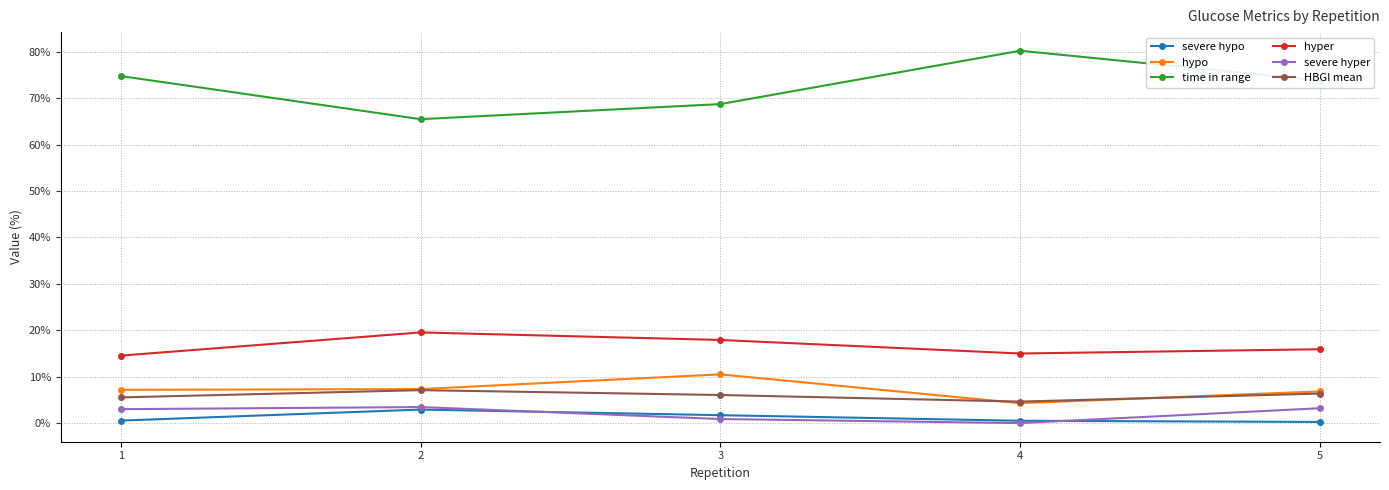

At which label does time in range first exceed 73?

1